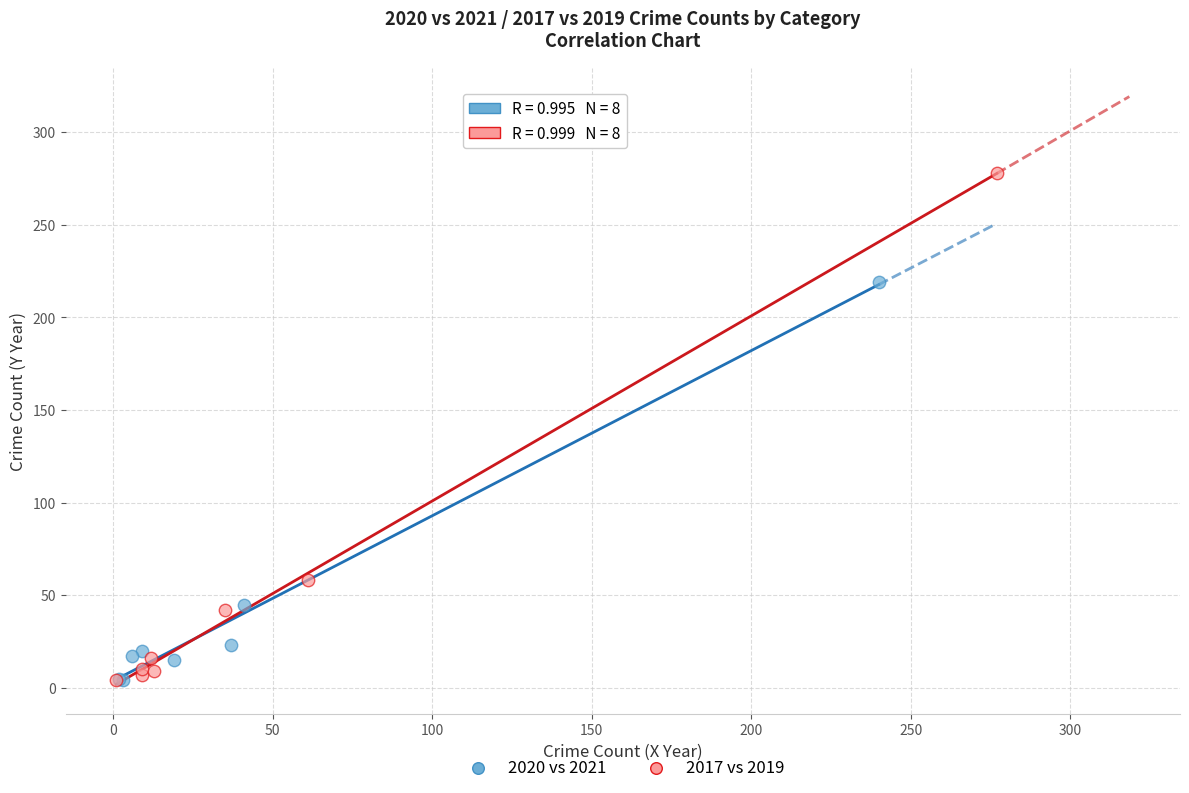

Which series reaches the maximum Y coordinate?

2017 vs 2019